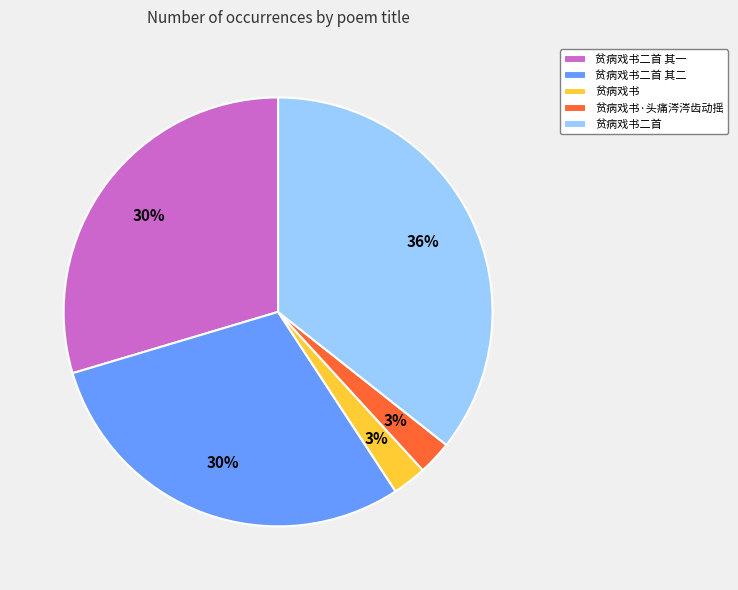

Does 贫病戏书二首 其一 represent more than half of the total?

No